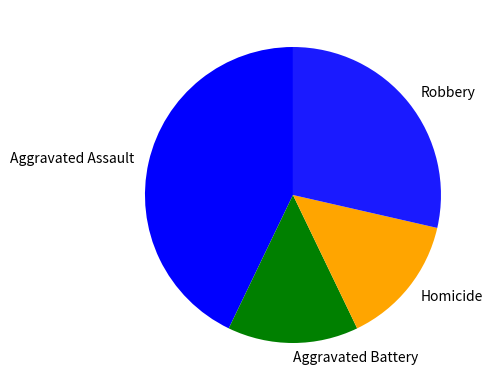

Does Aggravated Assault represent more than half of the total?

No